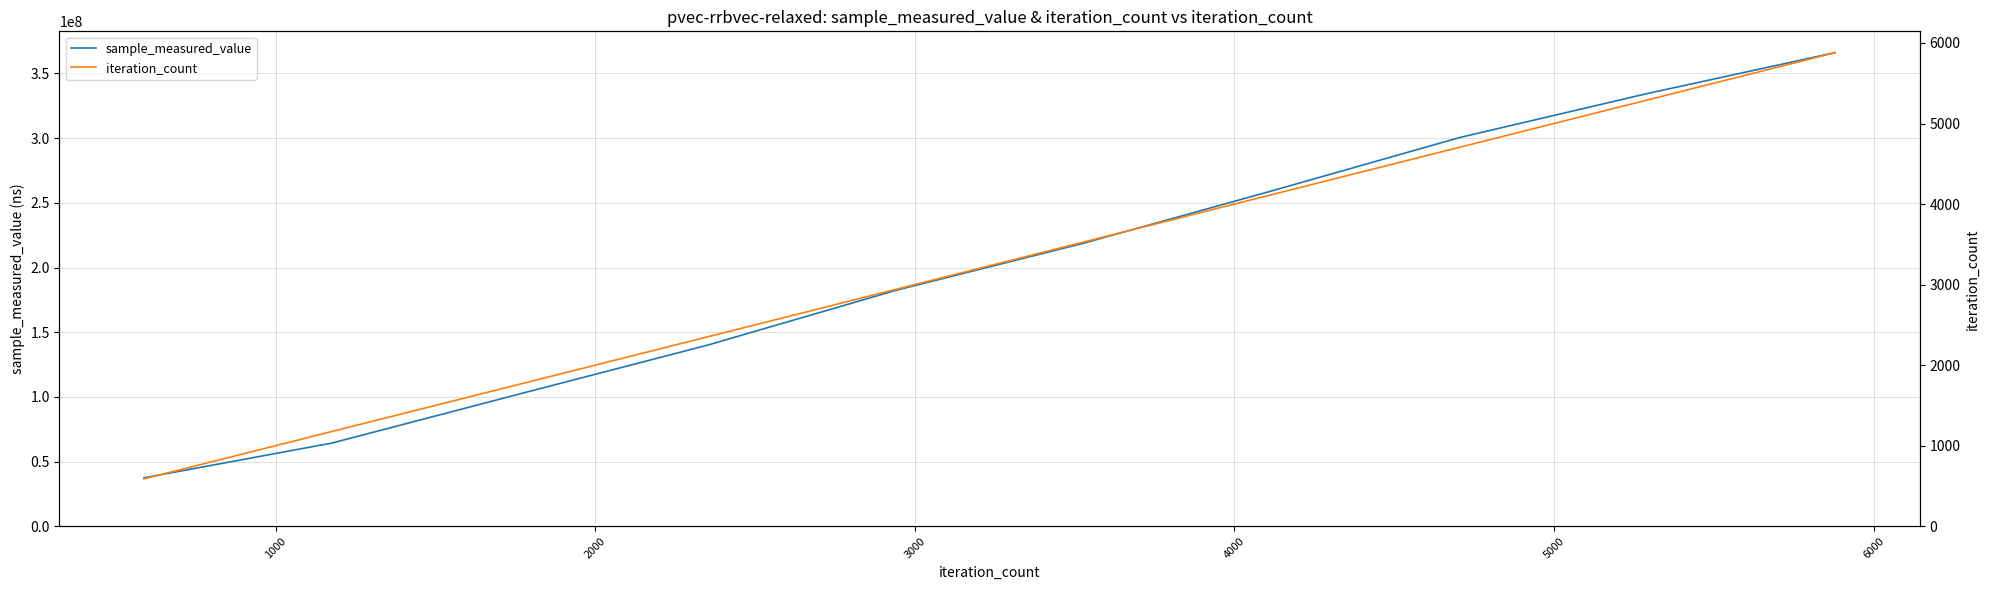

What is the maximum value for sample_measured_value?

366152621